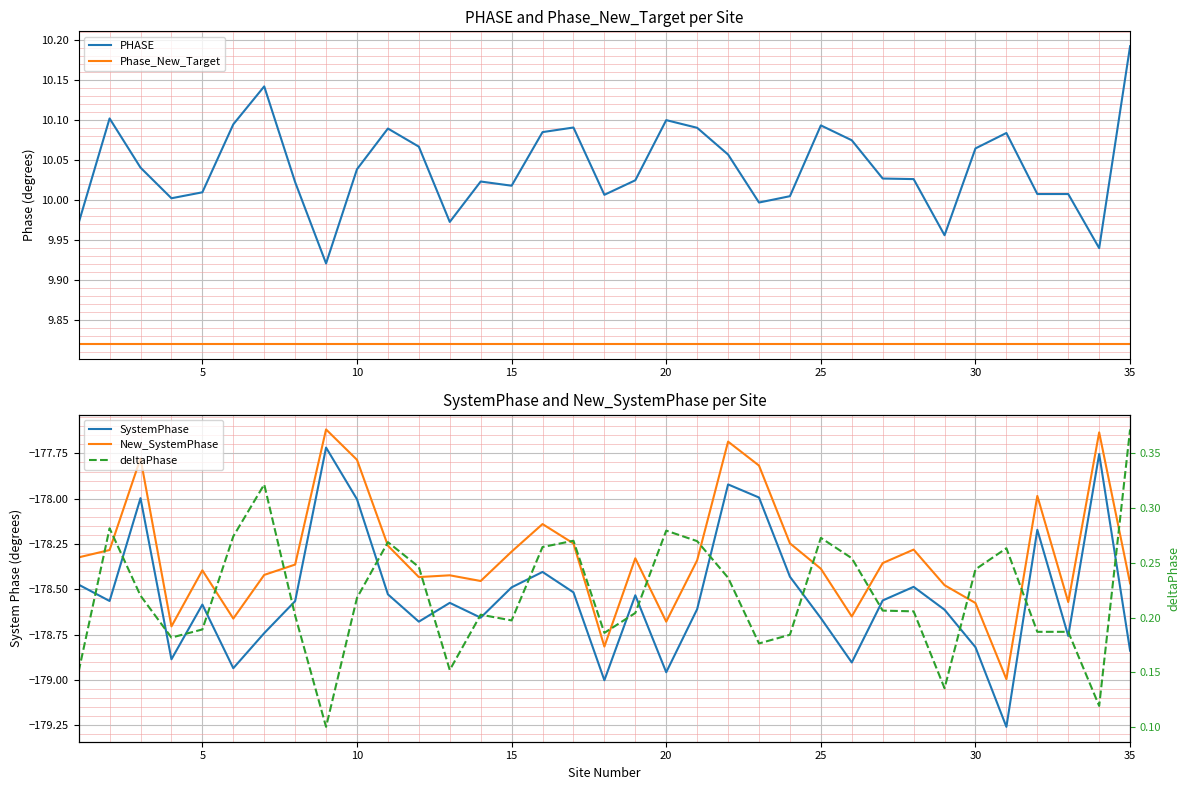

Which series has the widest spread of values?

SystemPhase